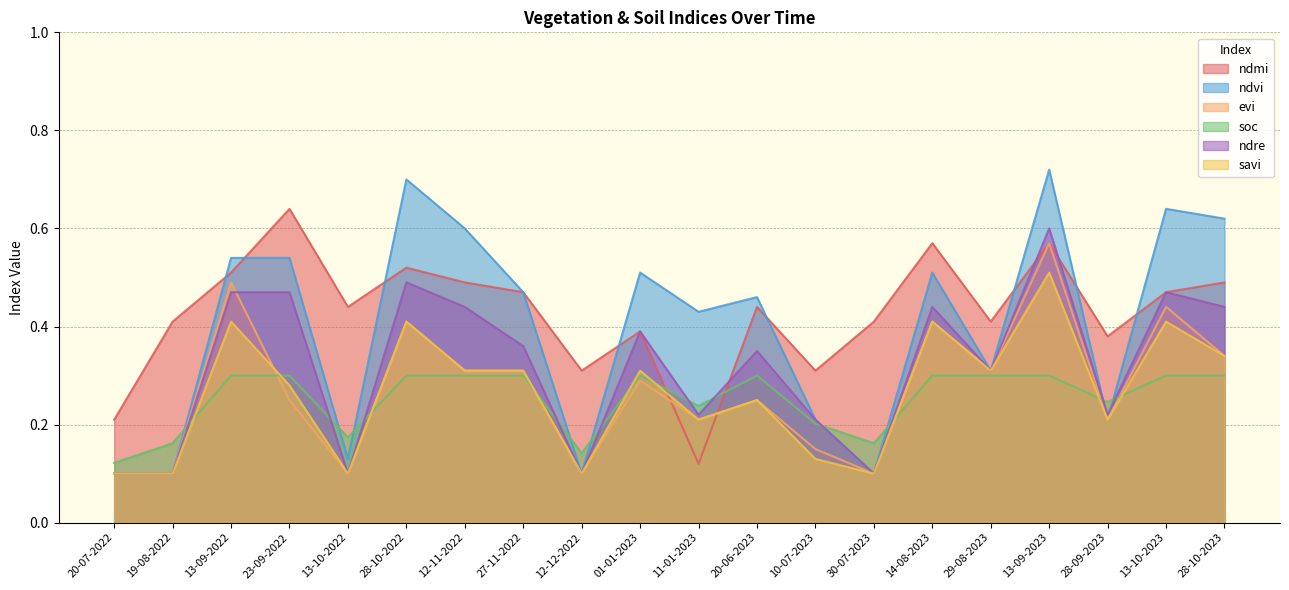

At how many categories does at least one series exceed 0?

20